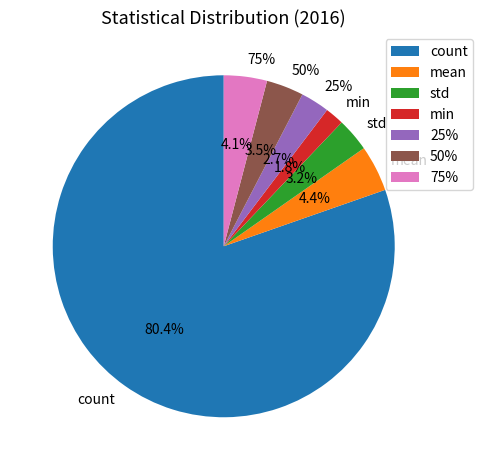

Is the sum of 50% and min greater than half?

No